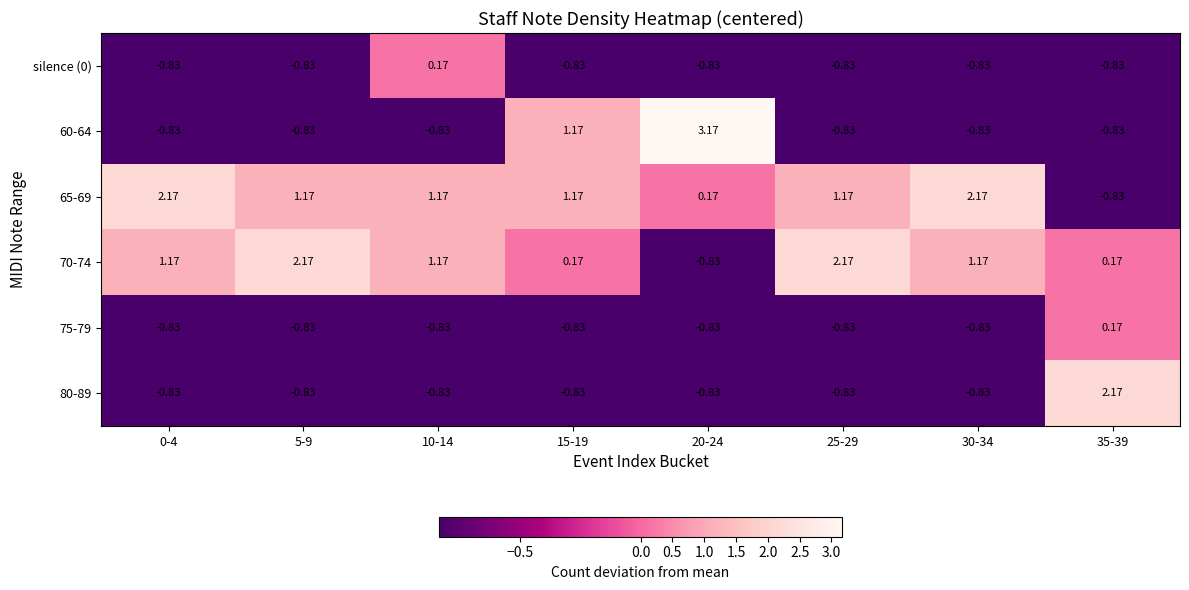

Is the value of 80-89 at 25-29 greater than the value of 65-69 at 5-9?

No